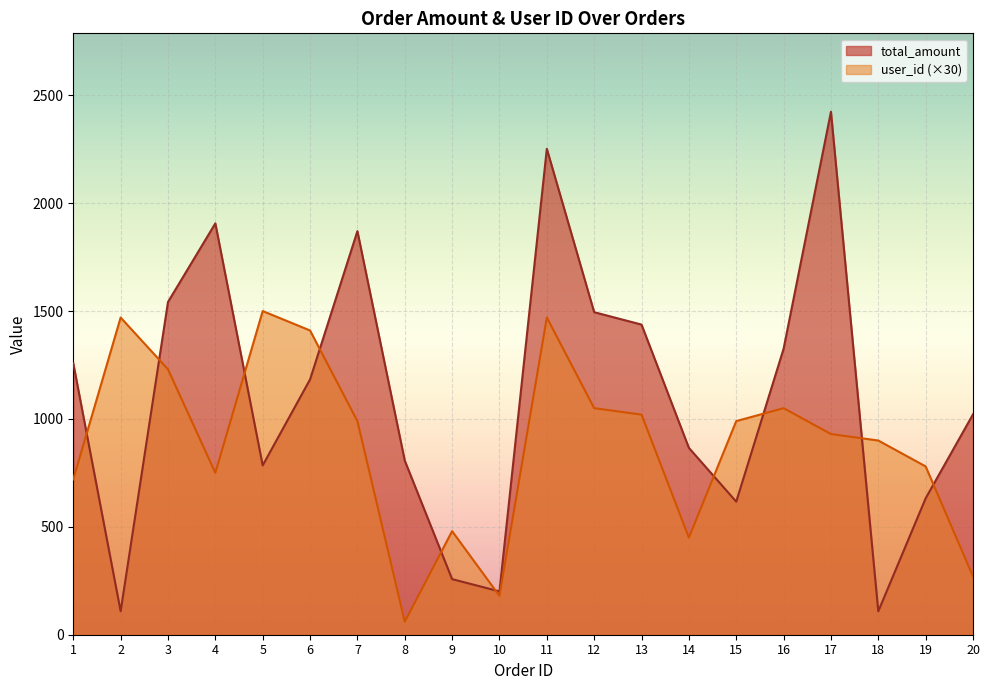

Reading left to right, what are all the values shown in this chart?

total_amount: 1=1258.0	2=108.7	3=1542.0	4=1906.4	5=784.7	6=1183.1	7=1870.4	8=807.0	9=257.6	10=200.8	11=2252.1	12=1494.8	13=1437.3	14=866.0	15=616.7	16=1325.2	17=2423.5	18=108.7	19=632.3	20=1021.4
user_id: 1=720.0	2=1470.0	3=1230.0	4=750.0	5=1500.0	6=1410.0	7=990.0	8=60.0	9=480.0	10=180.0	11=1470.0	12=1050.0	13=1020.0	14=450.0	15=990.0	16=1050.0	17=930.0	18=900.0	19=780.0	20=270.0